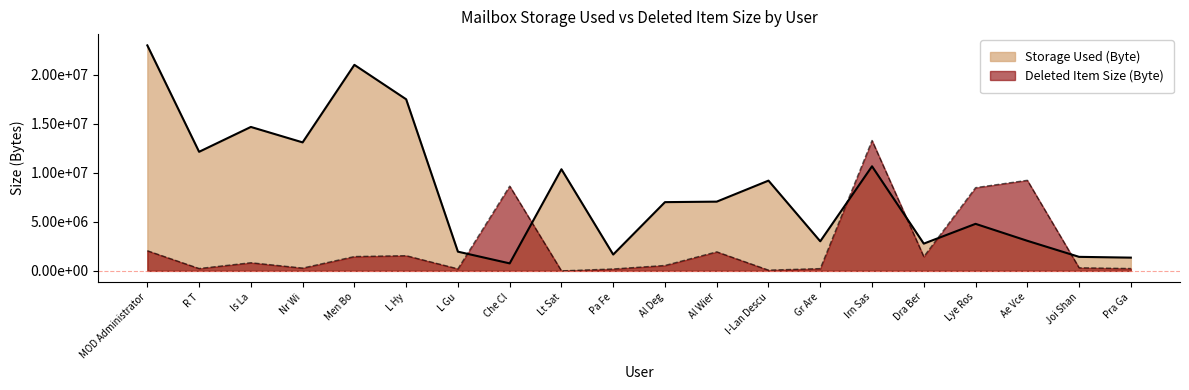

What is the minimum value for Storage Used (Byte)?

762868